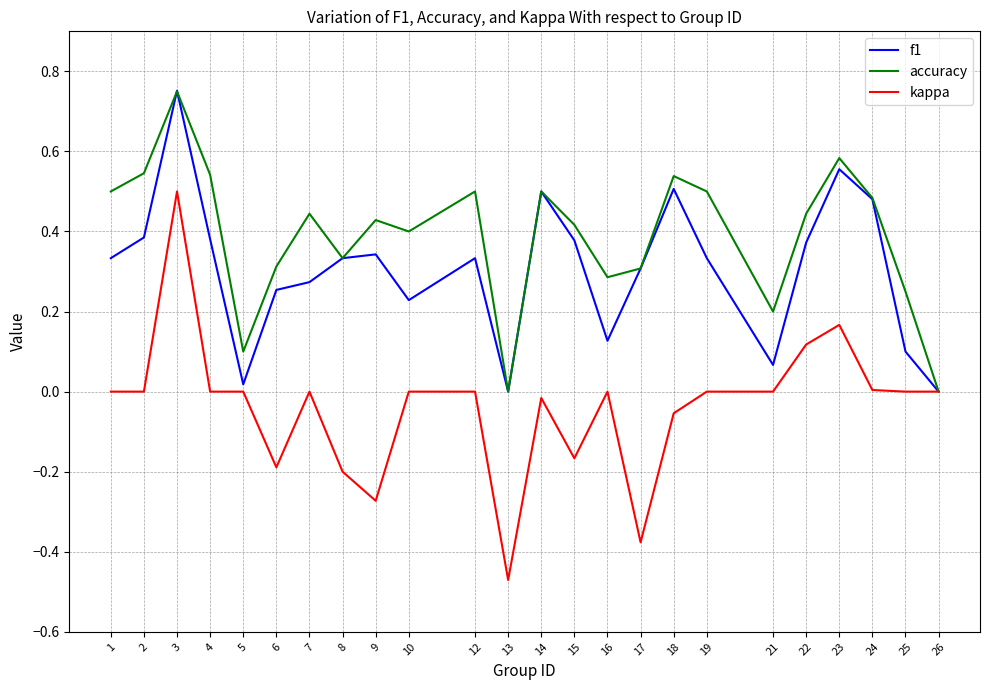

Where is the first local maximum for f1?

3